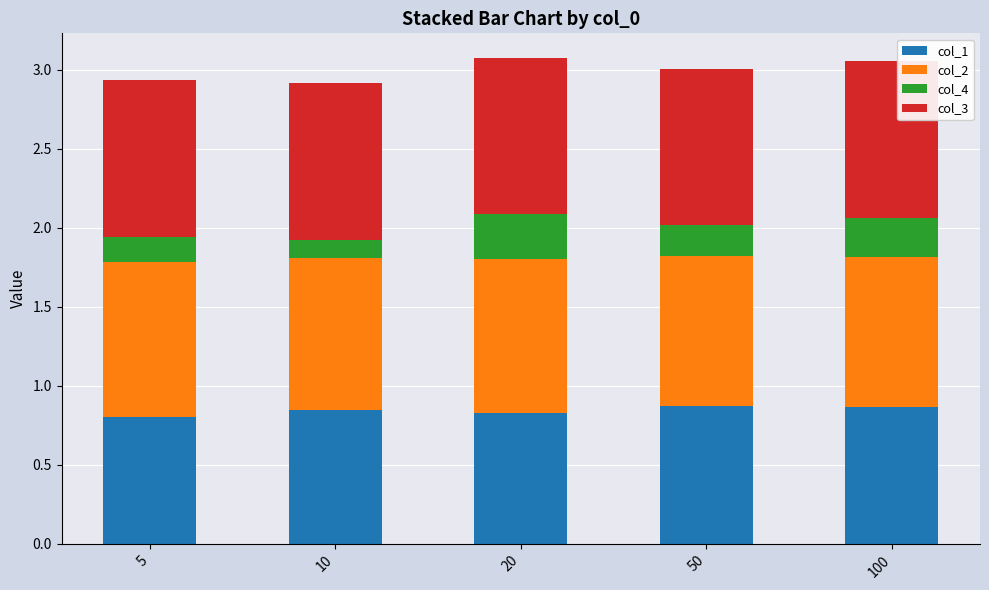

What is the lowest value of the col_1 series?

0.8